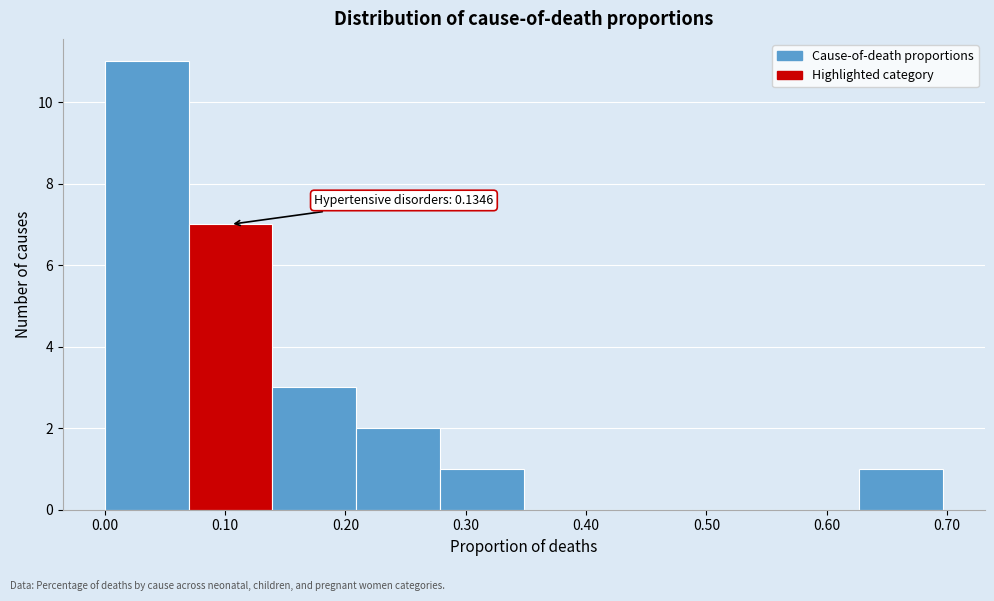

Over which range of the x-axis is the bar tallest?

0.00 to 0.07